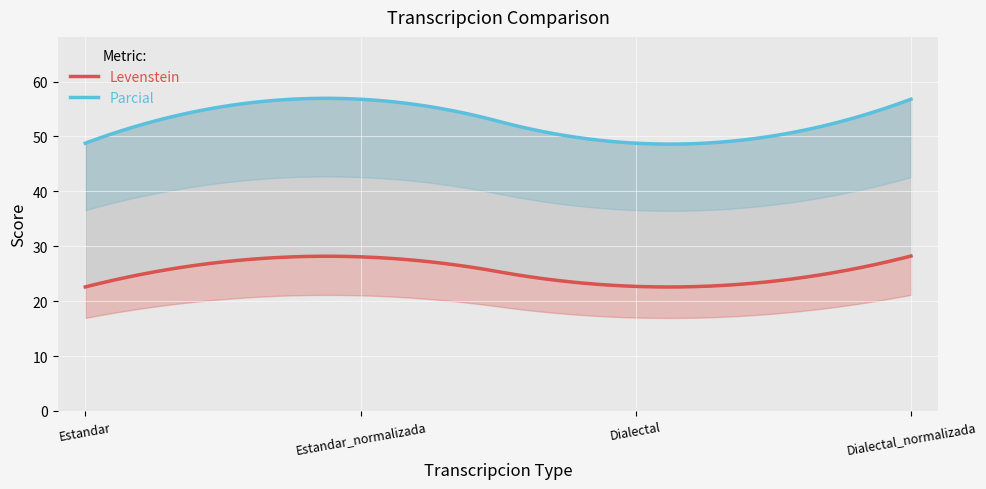

List the series in order of their peak value, lowest first.

Levenstein, Parcial